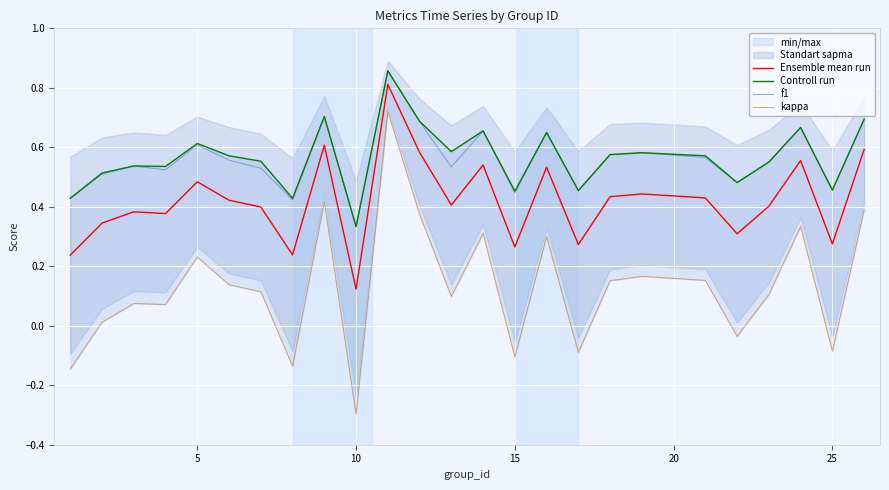

True or false: Ensemble mean run and f1 cross at least once.

False